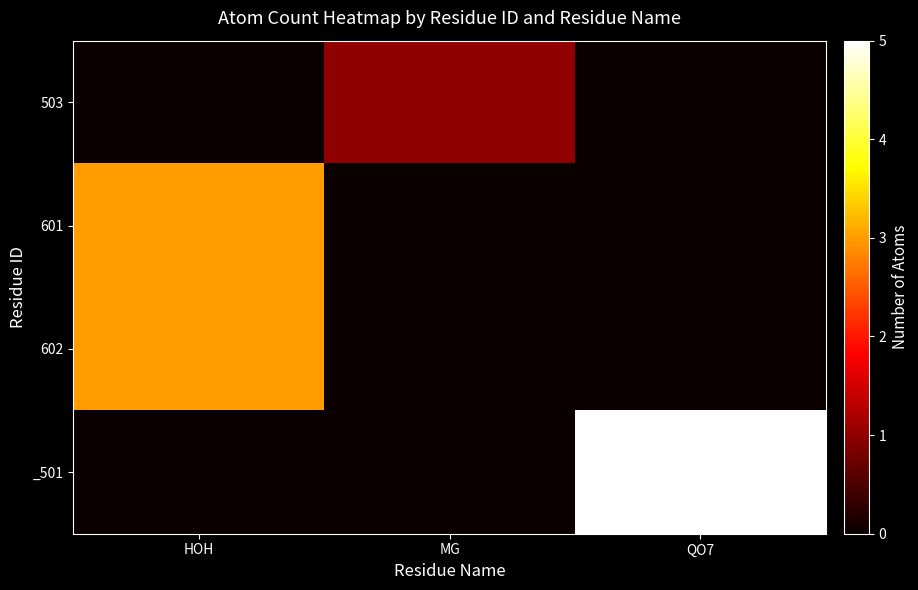

Which has a higher value, QO7 or MG?

MG